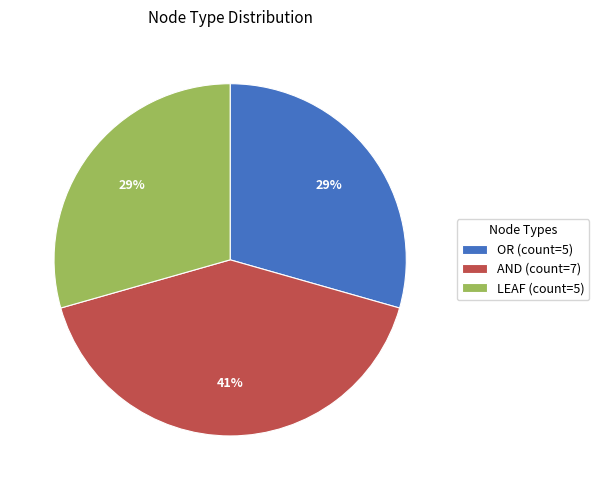

Which has a higher value, AND (count=7) or LEAF (count=5)?

AND (count=7)